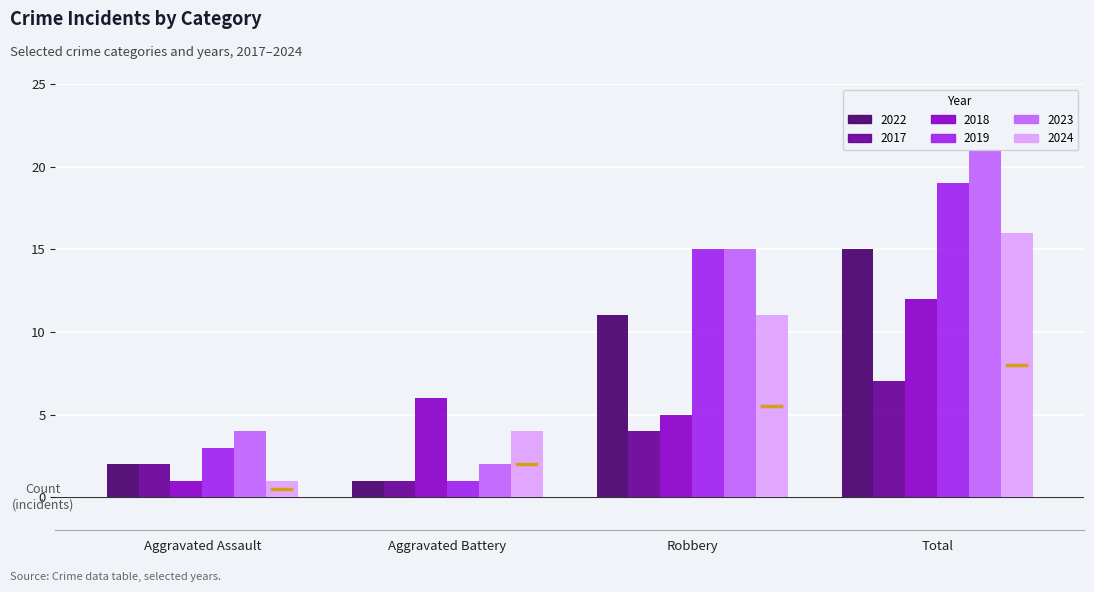

What is the maximum value for 2017?

7